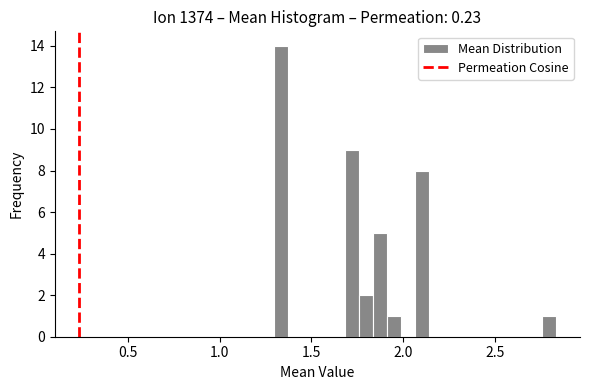

Around what value on the x-axis is the tallest bar? Give the approximate position of its centre, as read against the axis.

1.35